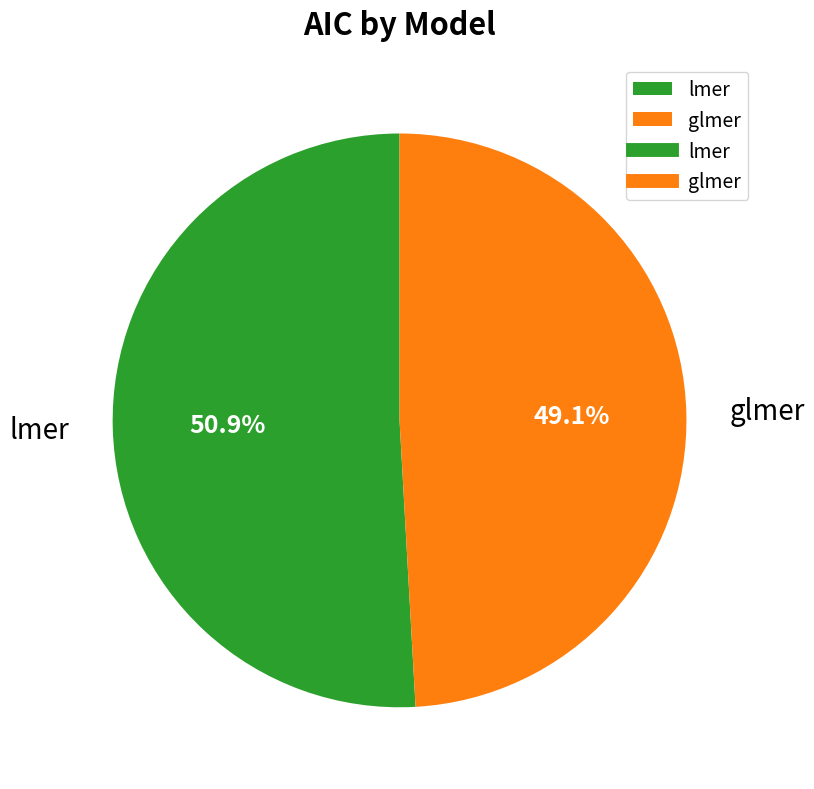

What is the largest slice in the pie chart?

lmer